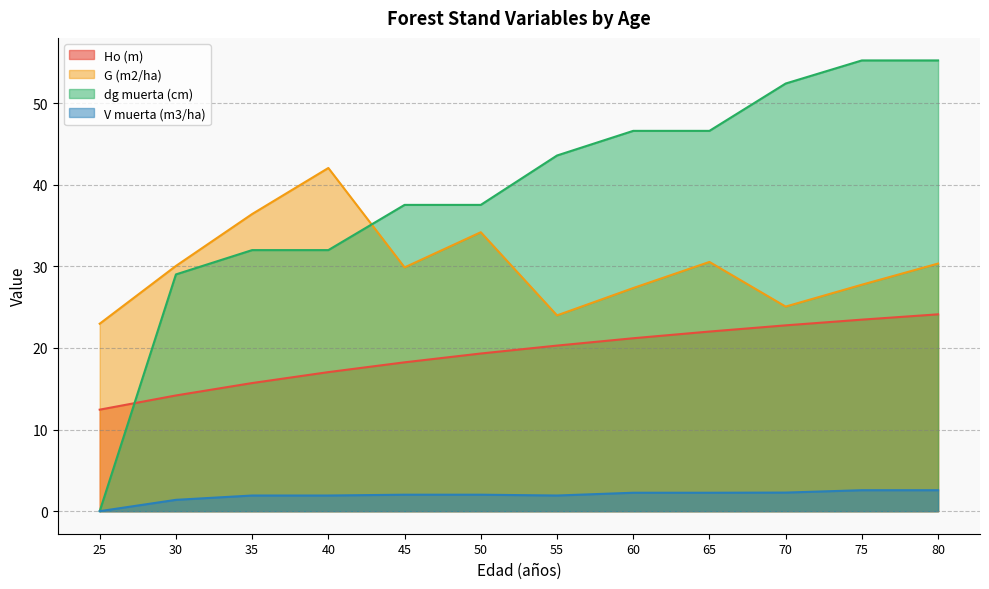

Reading left to right, transcribe all the data shown in this chart.

Ho (m): 25=12.4	30=14.2	35=15.7	40=17.0	45=18.2	50=19.3	55=20.3	60=21.2	65=22.0	70=22.8	75=23.5	80=24.1
G (m2/ha): 25=23.0	30=30.1	35=36.4	40=42.0	45=29.9	50=34.2	55=24.0	60=27.3	65=30.5	70=25.1	75=27.8	80=30.3
dg muerta (cm): 25=0.0	30=29.0	35=32.0	40=32.0	45=37.5	50=37.5	55=43.6	60=46.6	65=46.6	70=52.4	75=55.2	80=55.2
V muerta (m3/ha): 25=0.0	30=1.4	35=1.9	40=1.9	45=2.0	50=2.0	55=1.9	60=2.3	65=2.3	70=2.3	75=2.6	80=2.6